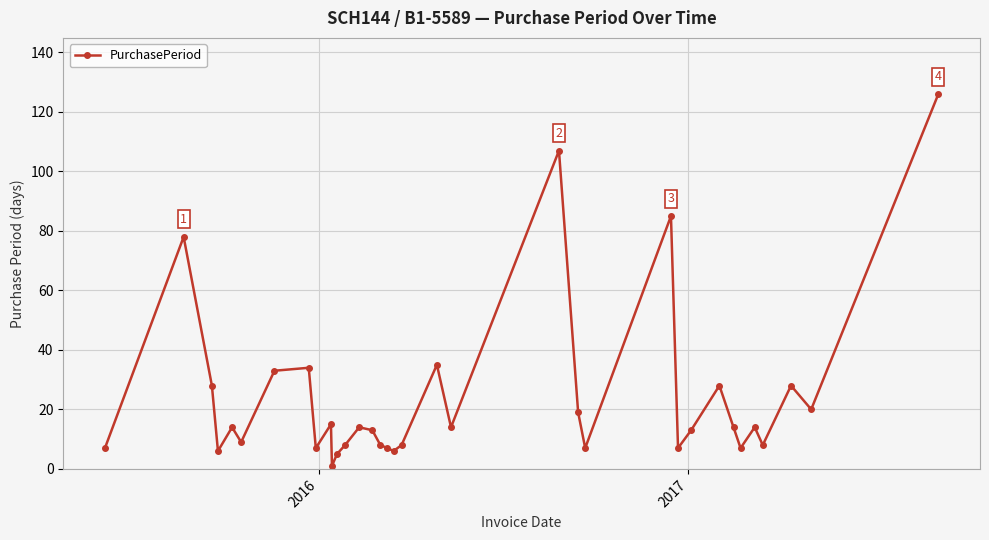

True or false: there are more than 1 points higher than both neighbors.

True